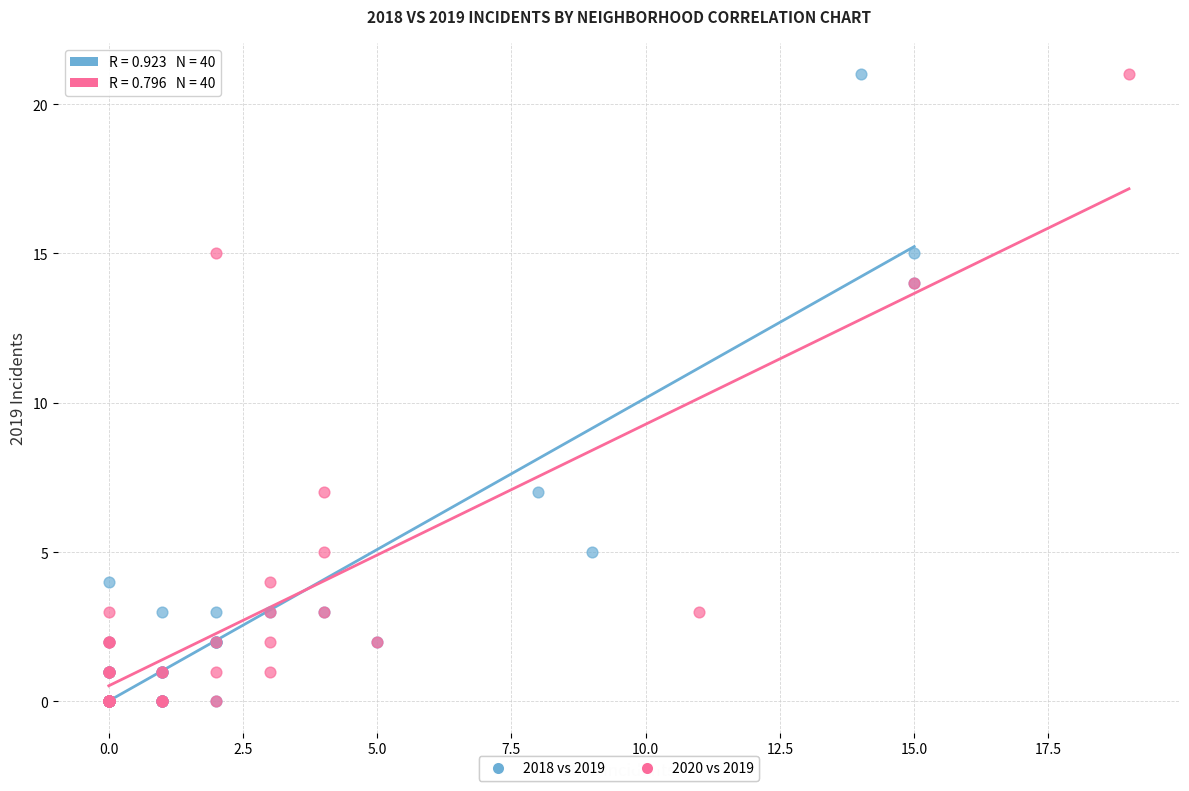

What are all the series names shown in the legend?

2018 vs 2019, 2020 vs 2019